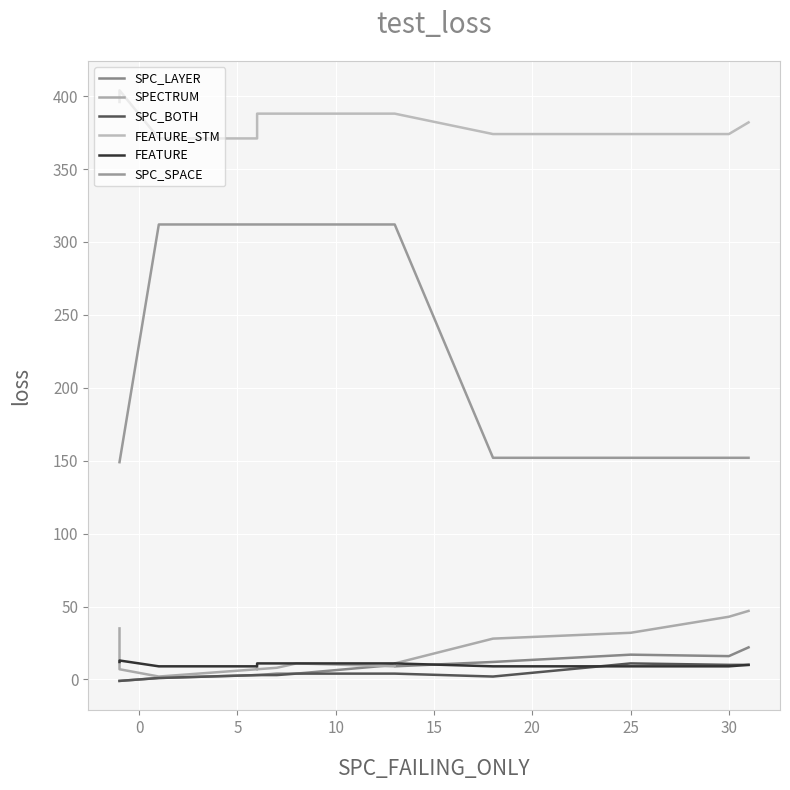

What is the difference between the second highest and second lowest values in the SPECTRUM series?

36